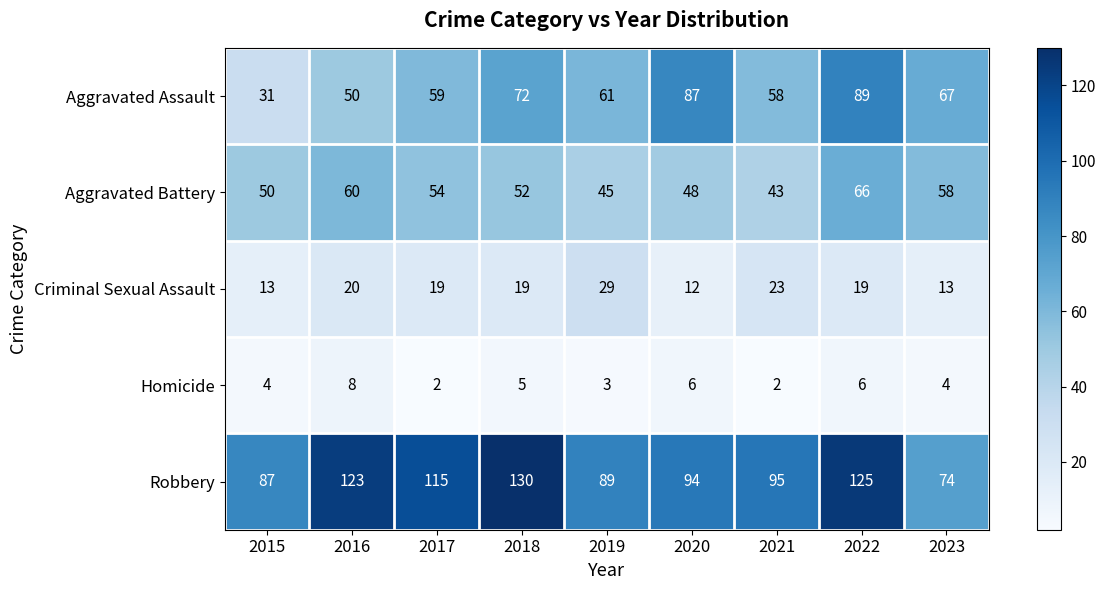

Is it true that Criminal Sexual Assault equals 6 at 2018?

False